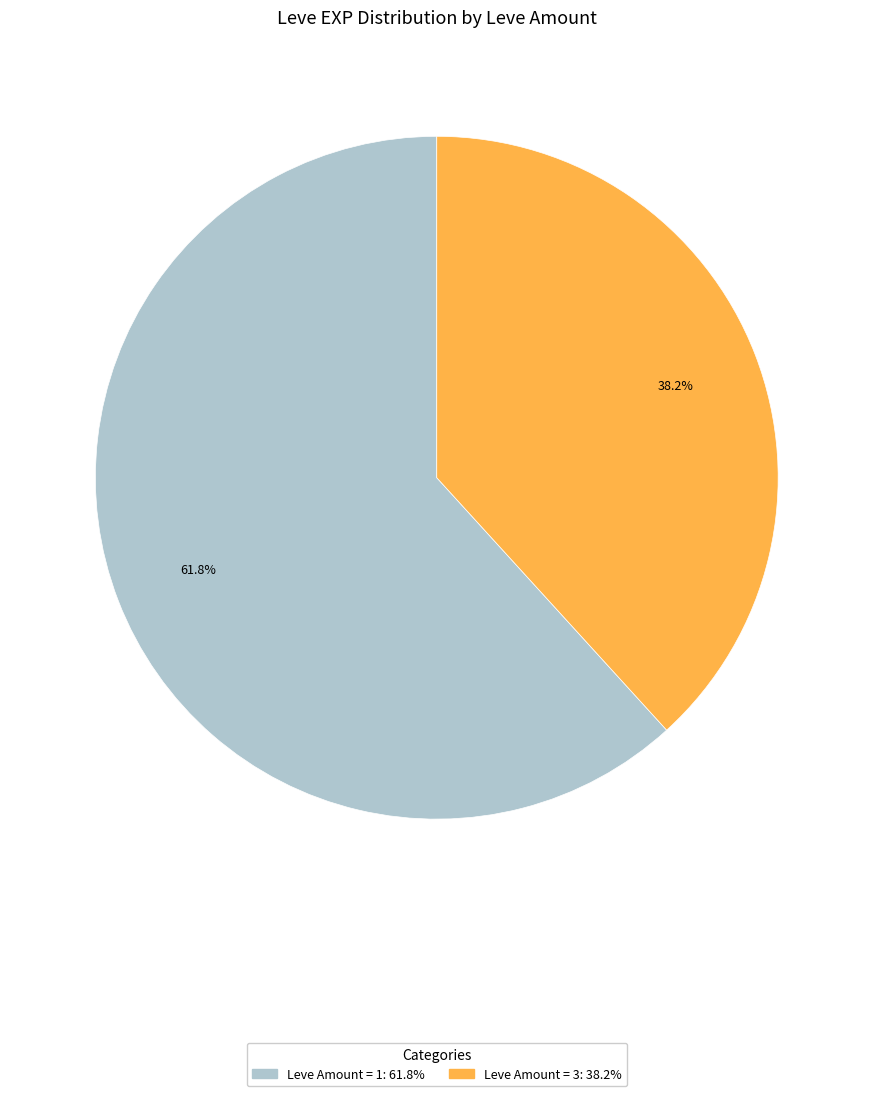

Does any single category account for the majority?

Yes